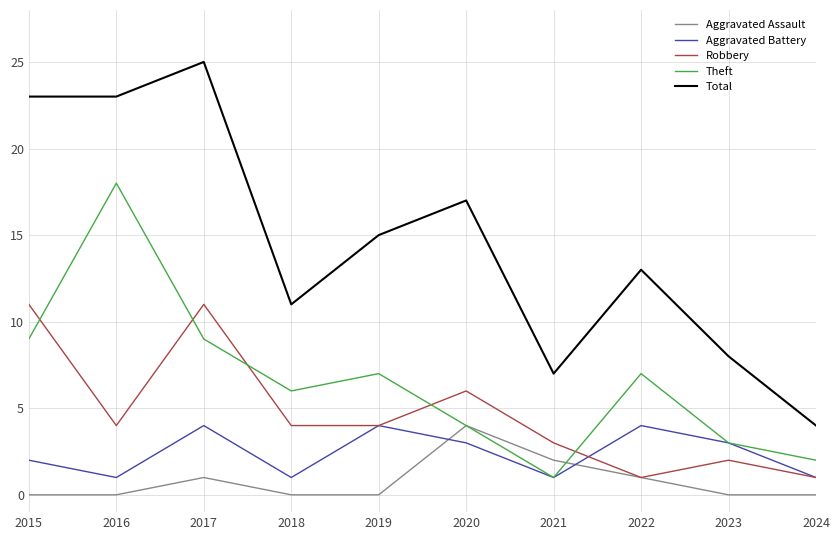

At 2016, list the series in order from largest to smallest.

Total, Theft, Robbery, Aggravated Battery, Aggravated Assault